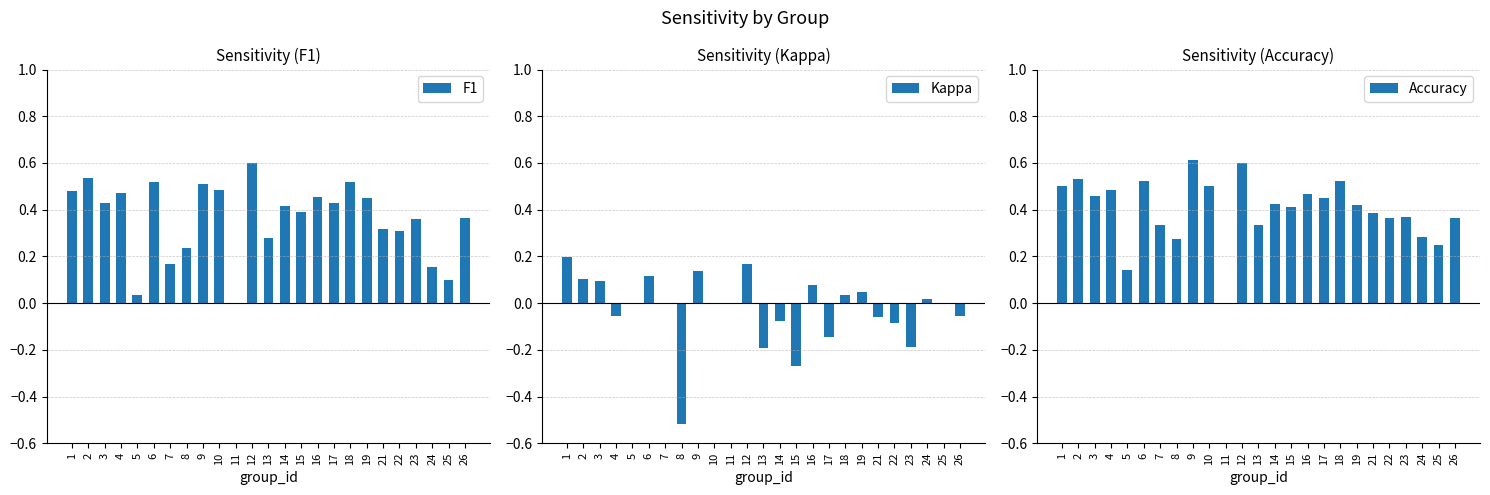

What is the maximum value shown in the chart?

0.6